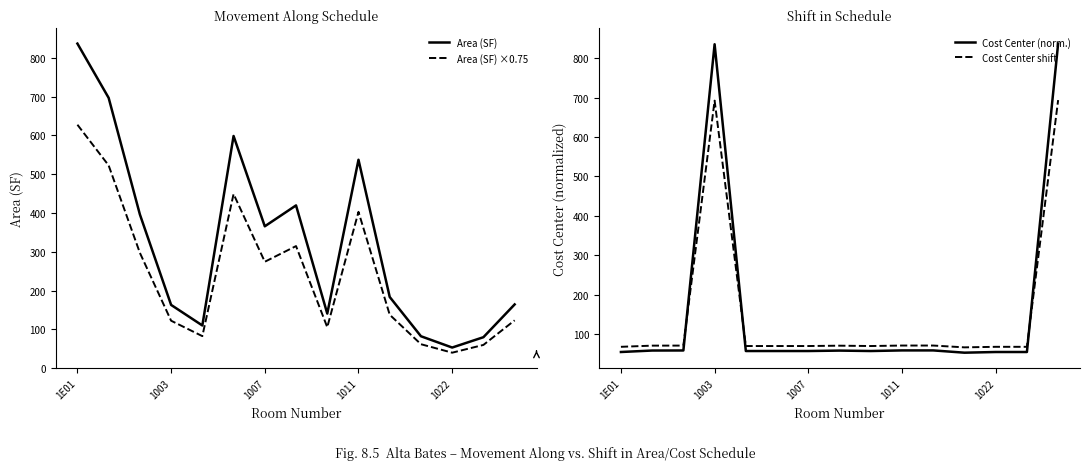

What are all the series names shown in the legend?

Area (SF), Area (SF) ×0.75, Cost Center (norm.), Cost Center shift